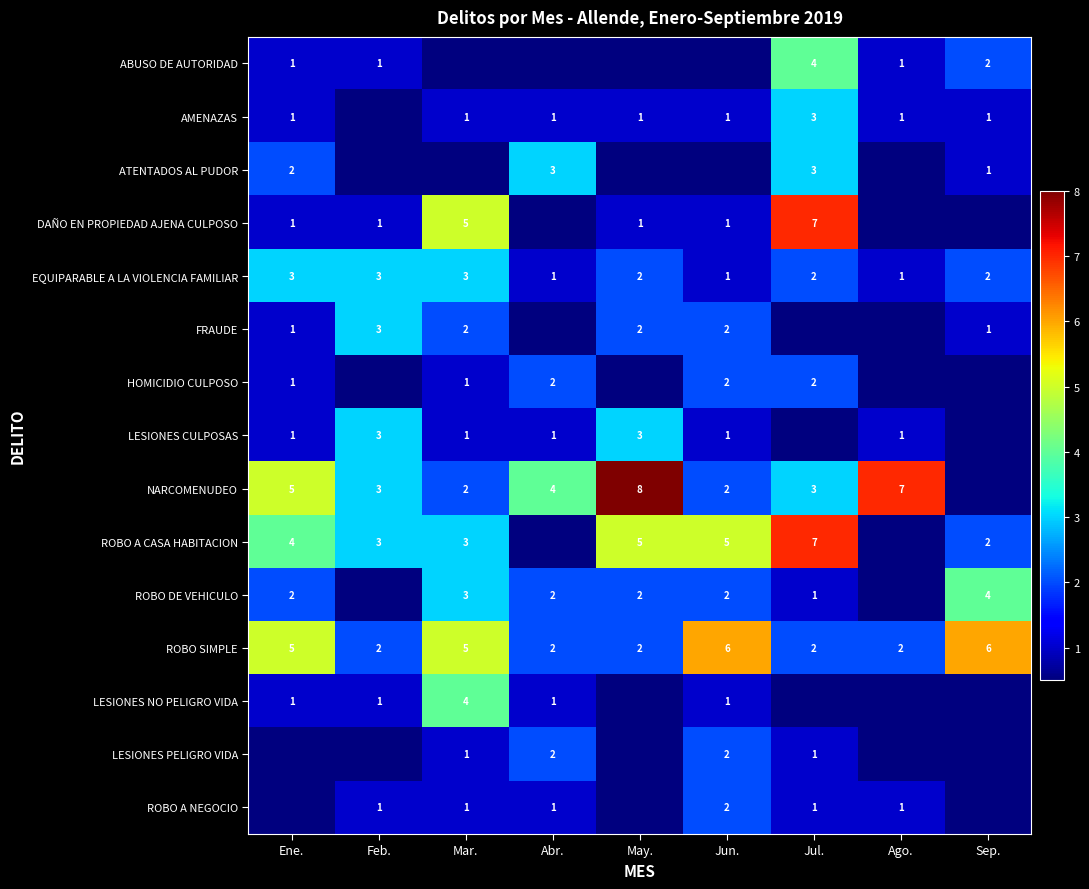

How many values in the EQUIPARABLE A LA VIOLENCIA FAMILIAR series are below 2?

3